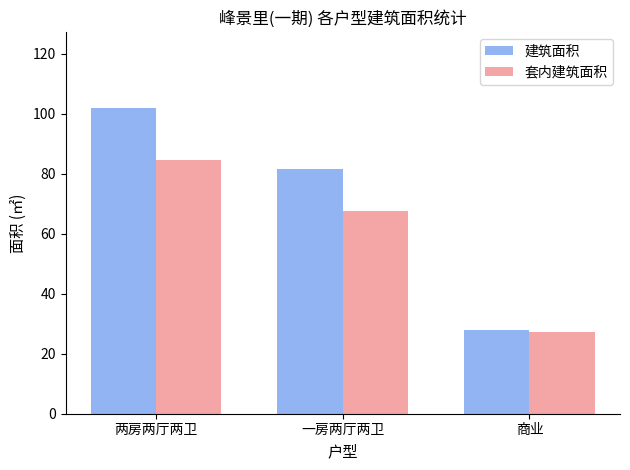

How many categories are shown in the chart?

3